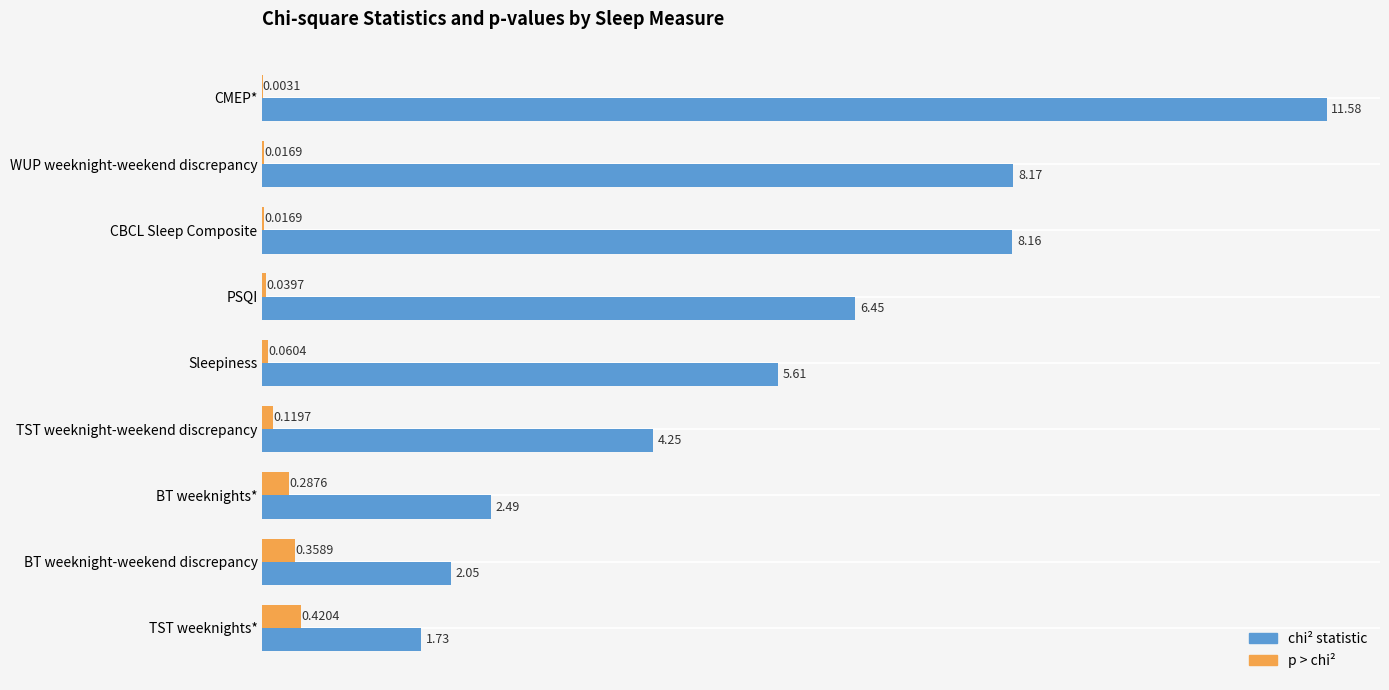

Which label corresponds to the largest value in the chart?

CMEP*